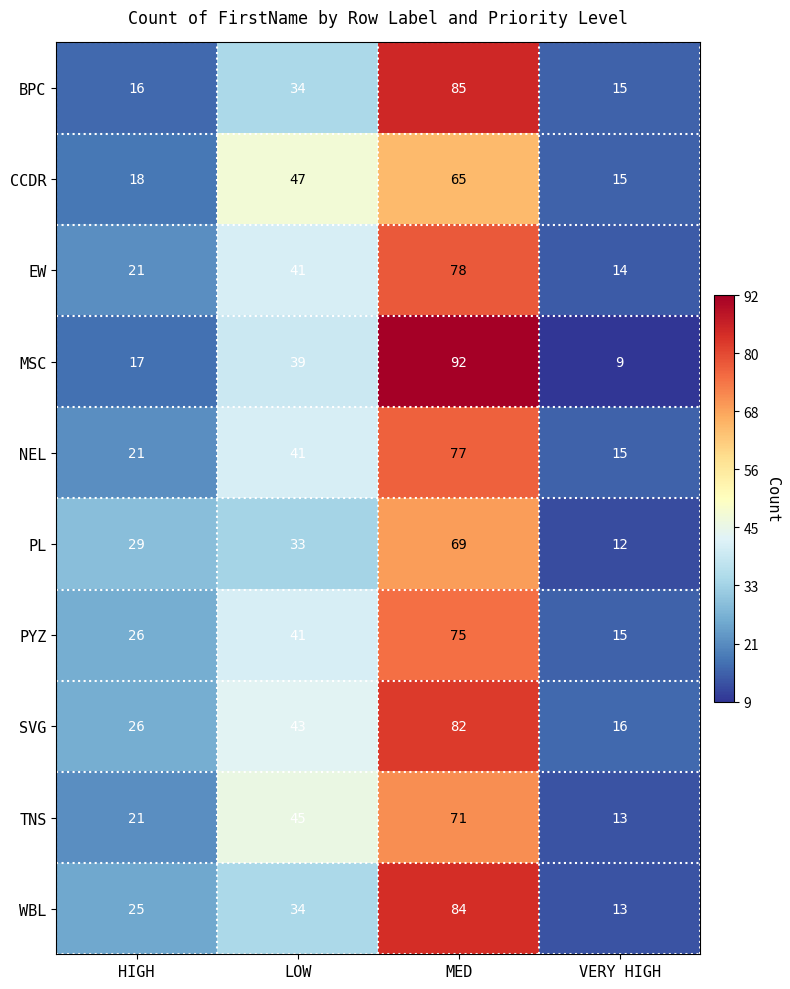

What is the sum of the WBL values at LOW and HIGH?

59